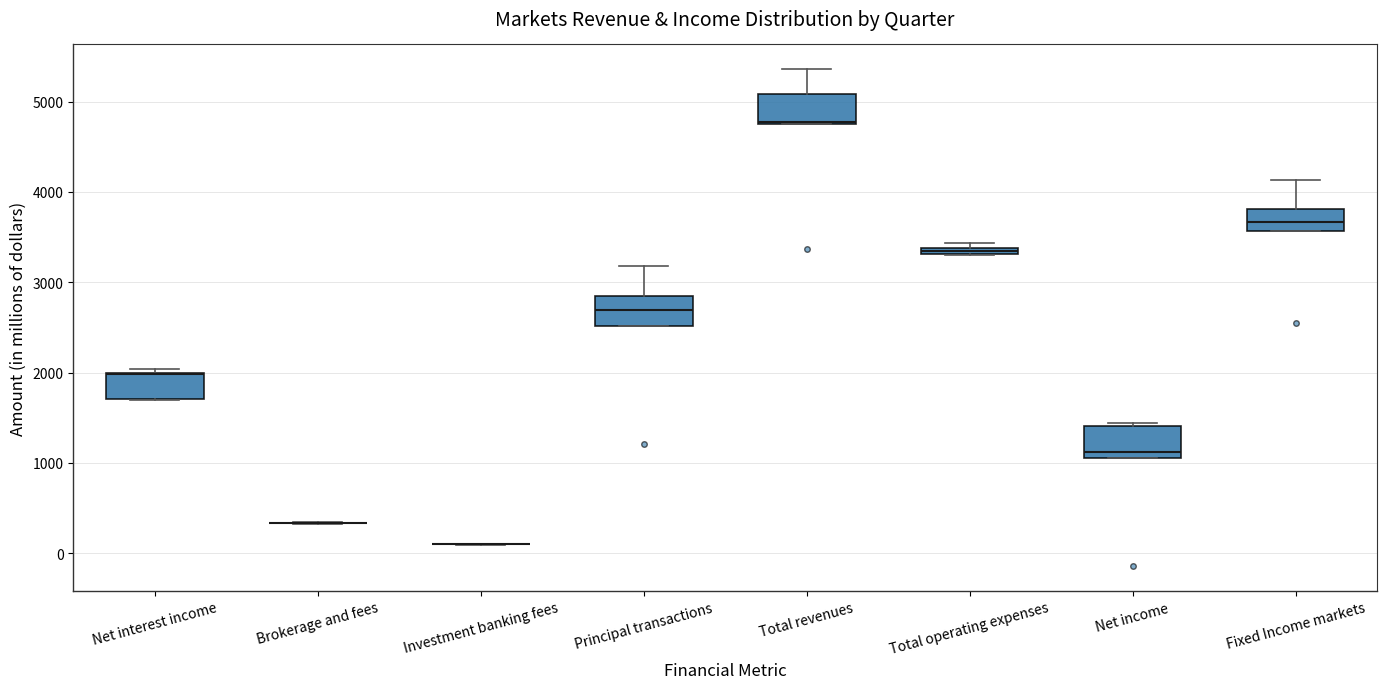

Where does the median line of the box for Principal transactions sit on the y-axis? The values are not printed on the chart, so give them approximately, as read against the axis.

2700